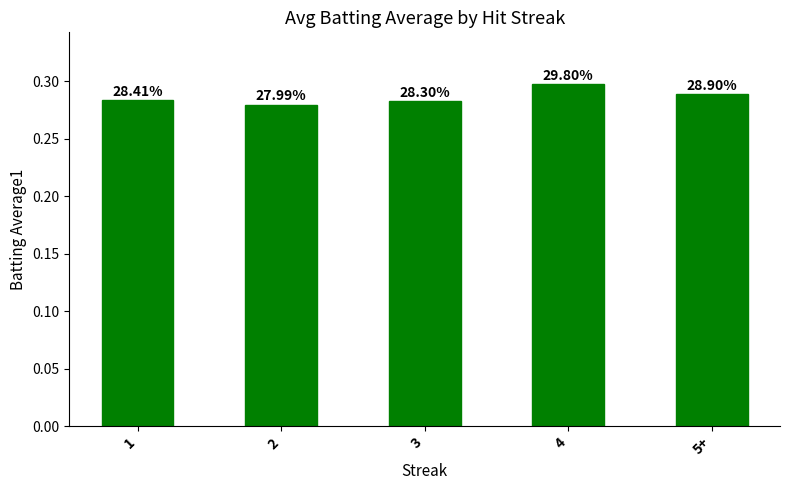

What is the label of the 4th bar from the left?

4